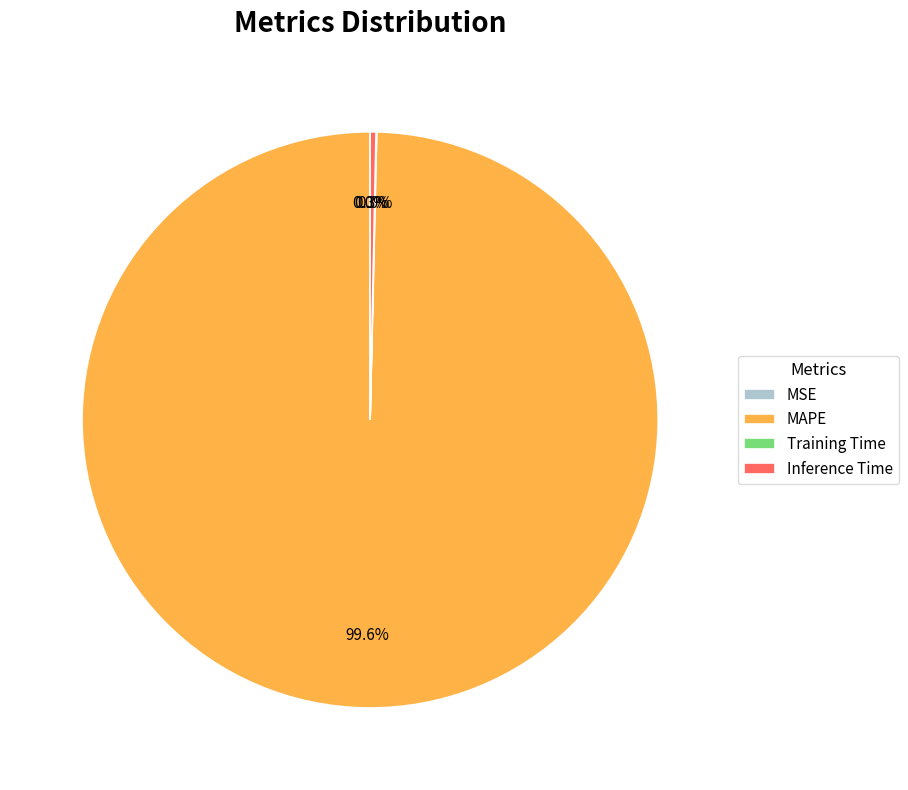

Approximately how many times larger is the value at MAPE compared to Inference Time?

302.3